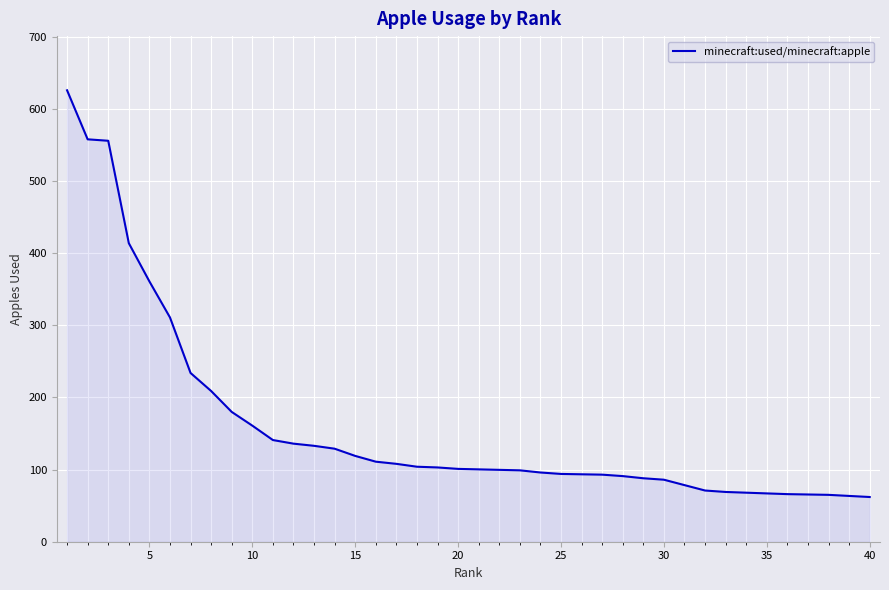

How many lines are shown in the chart?

1